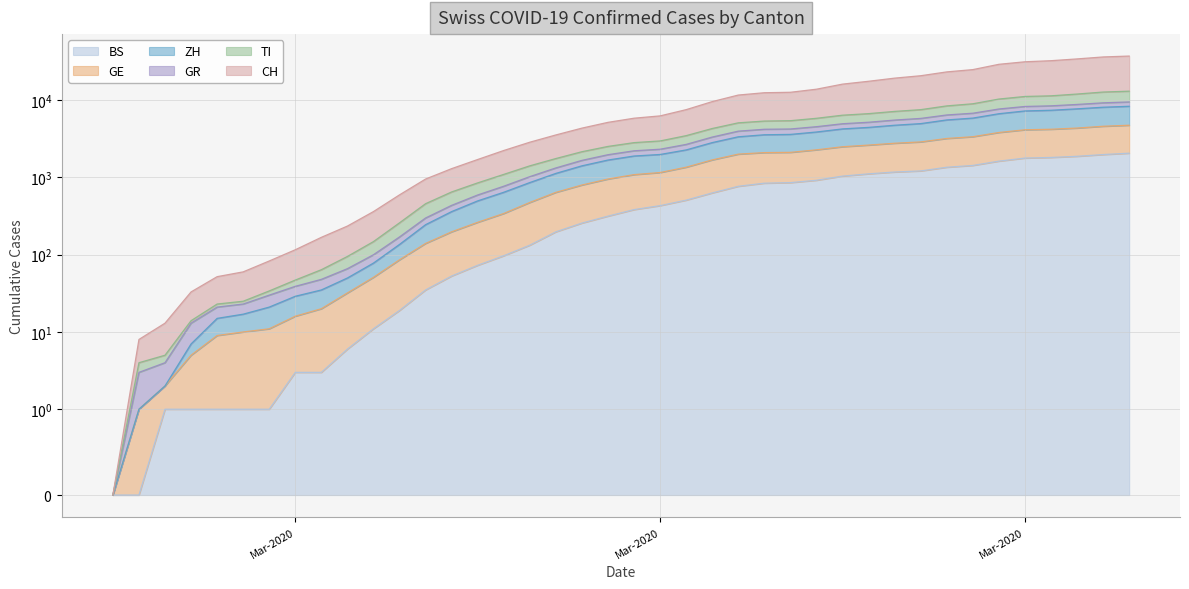

What are all the series names shown in the legend?

CH, TI, GR, ZH, GE, BS